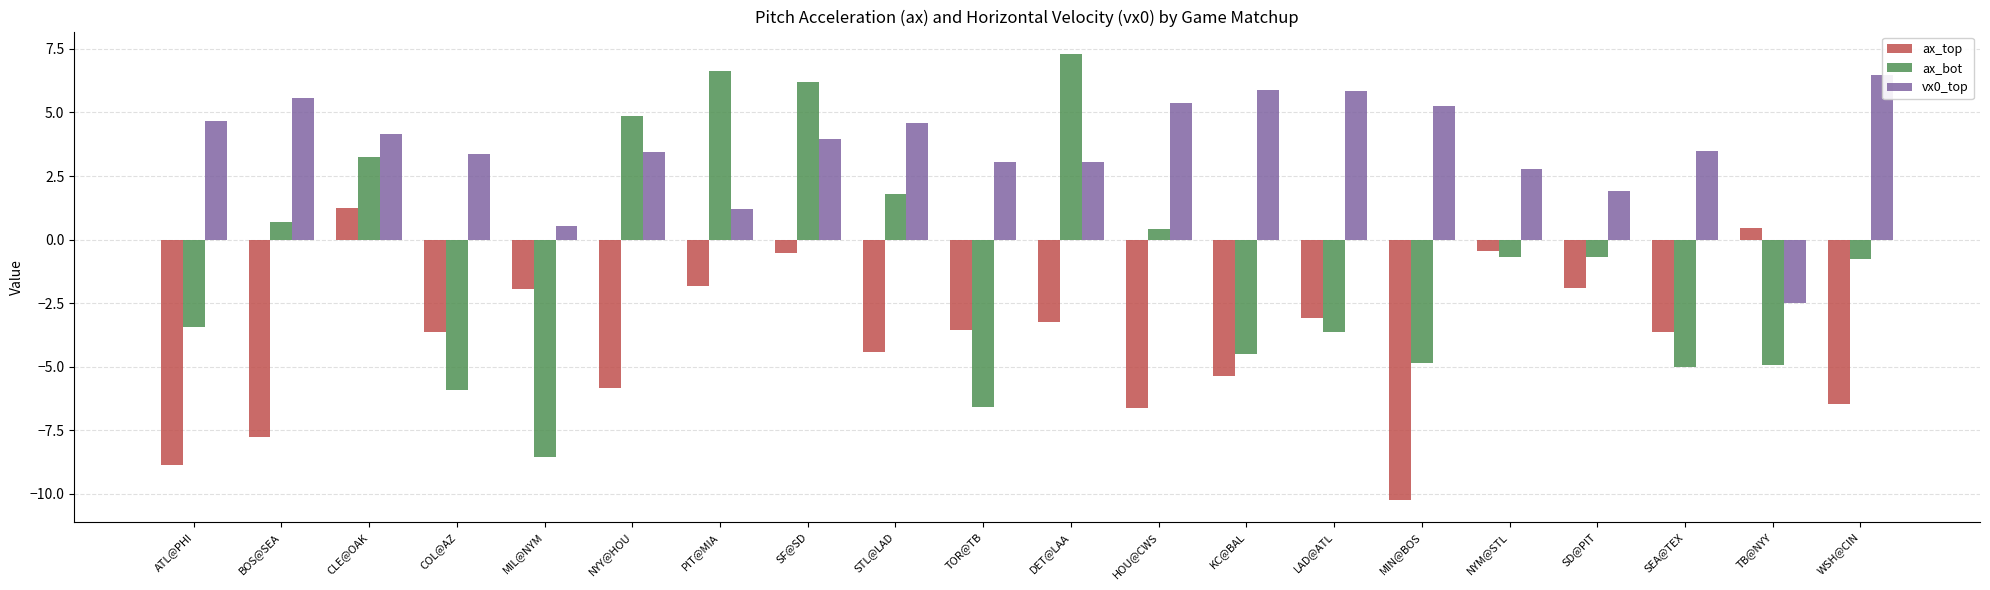

Which series has the largest total across all categories?

vx0_top